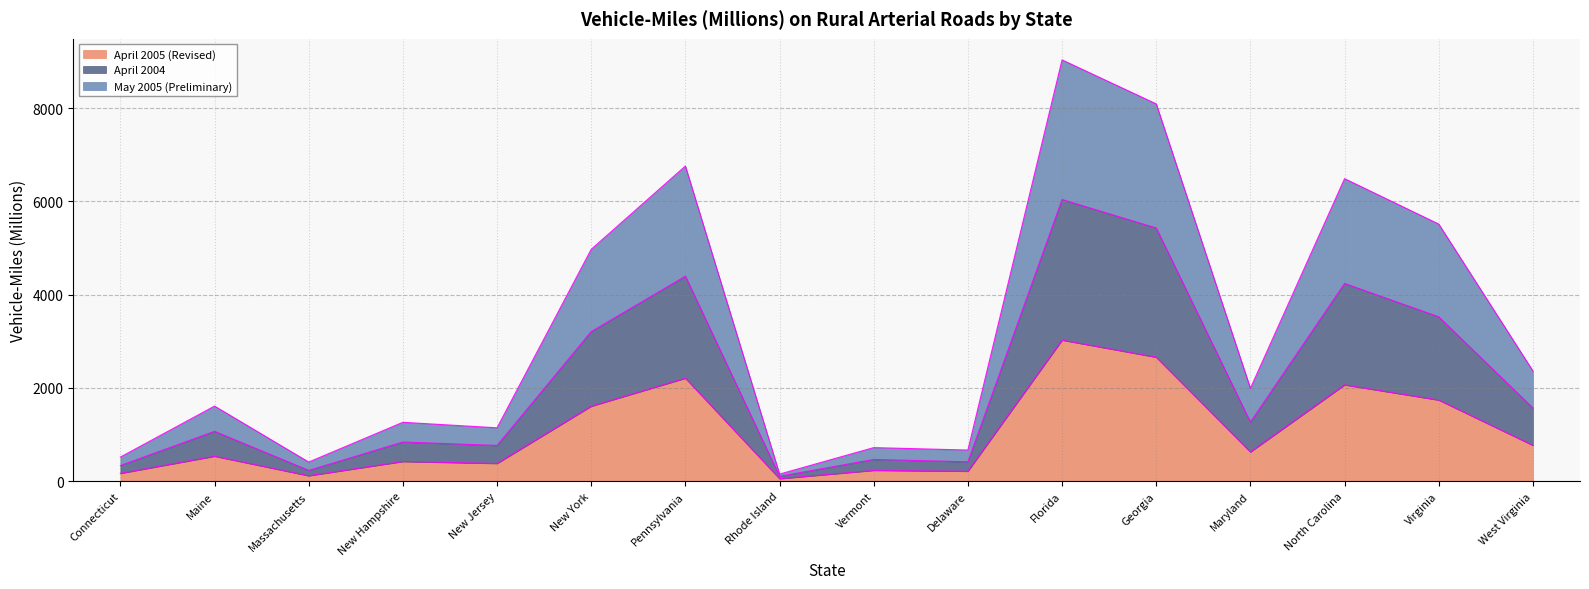

True or false: April 2005 (Revised) has a value of 534 at Maine.

True